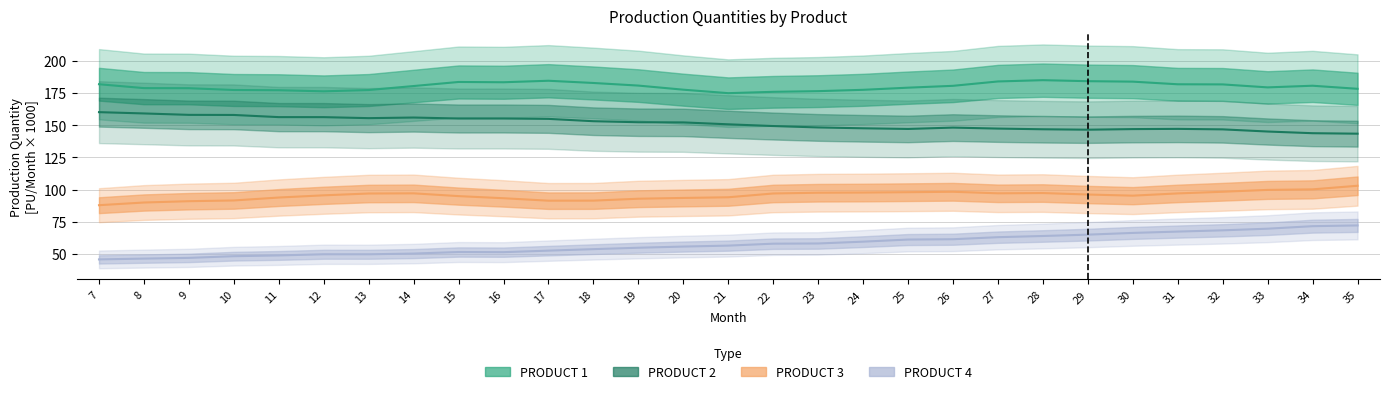

True or false: PRODUCT 1 Historical has a value of 177.3 at 13.

True